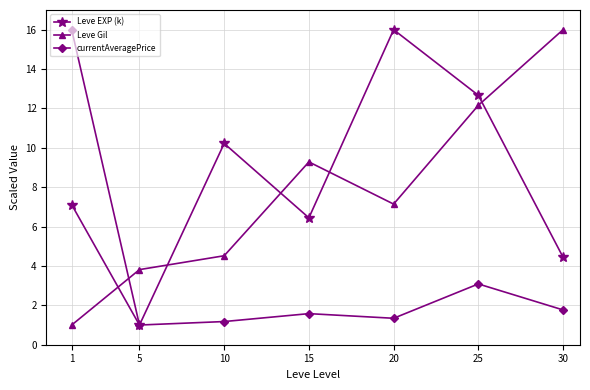

What is the difference between the maximum and minimum values in the Leve Gil series?

15.0